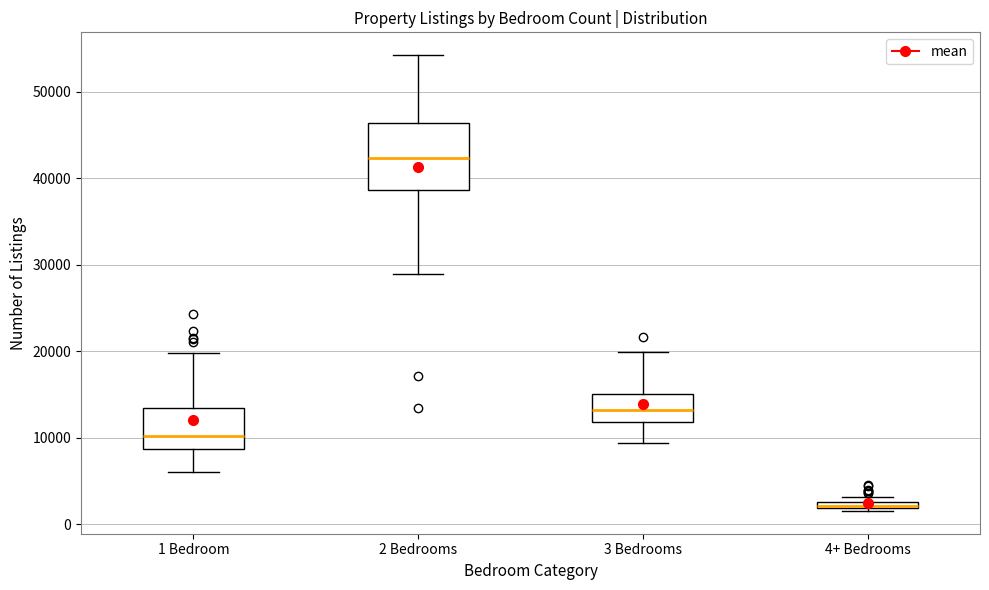

Comparing the boxes themselves (not the whiskers), which one is the tallest?

2 Bedrooms